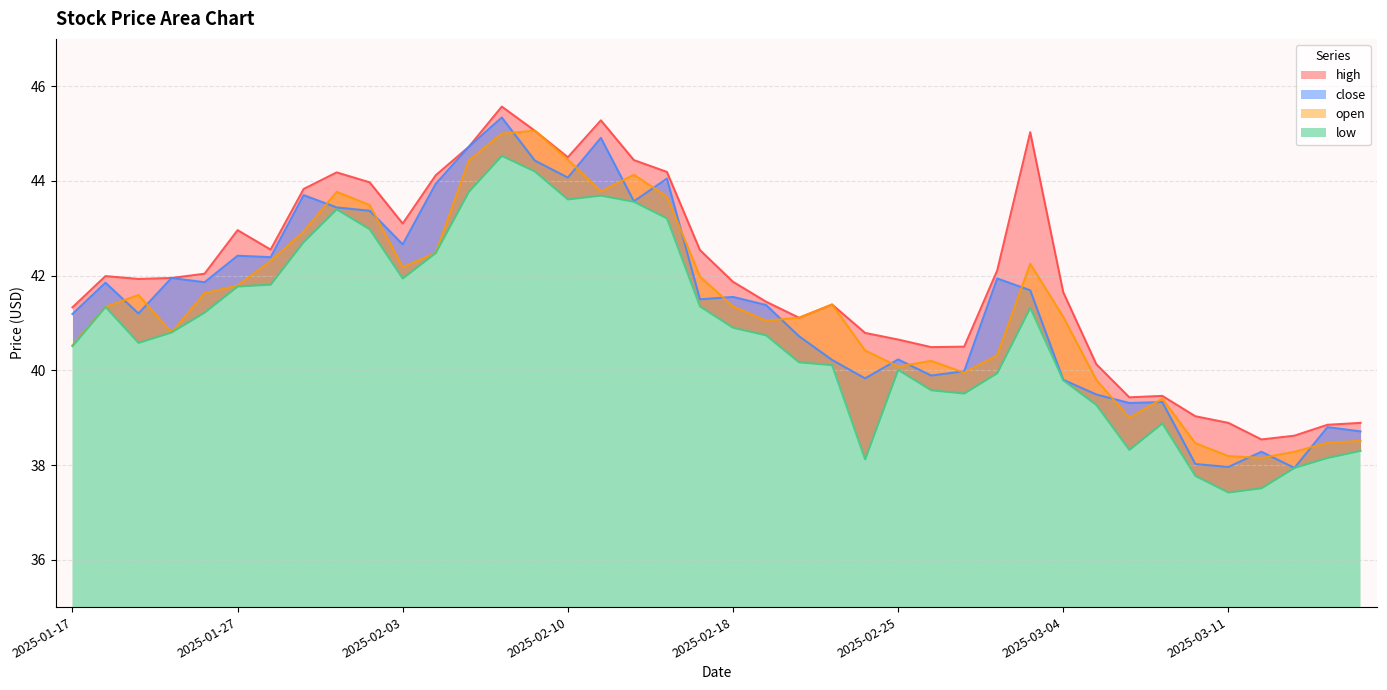

What is the average value of the open series?

41.4